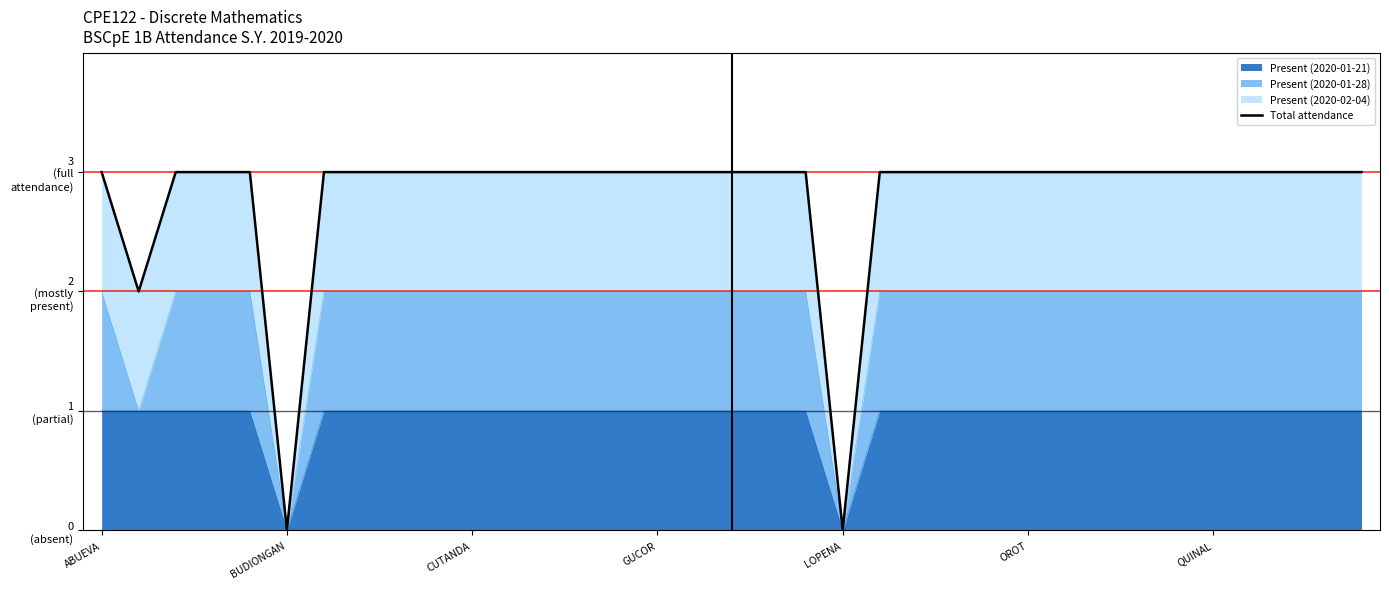

Which has a higher value, BUDIONGAN or 26?

26